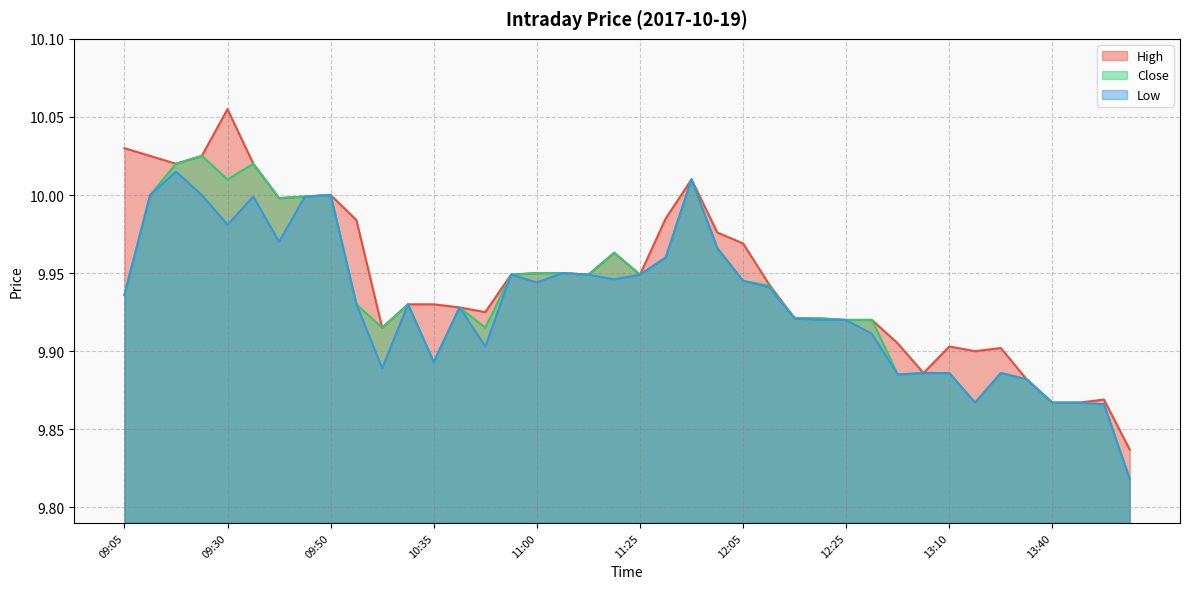

Is the value of Low at 09:15 greater than the value of High at 09:15?

No